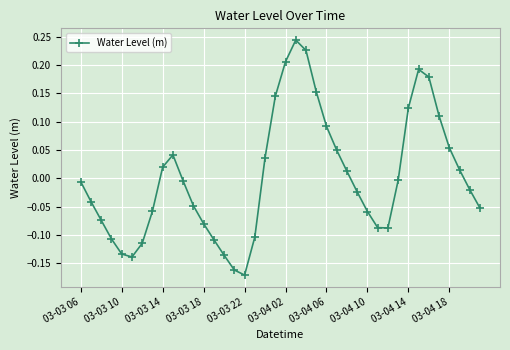

How many interior local peaks (higher than both neighbors) does the data have?

3